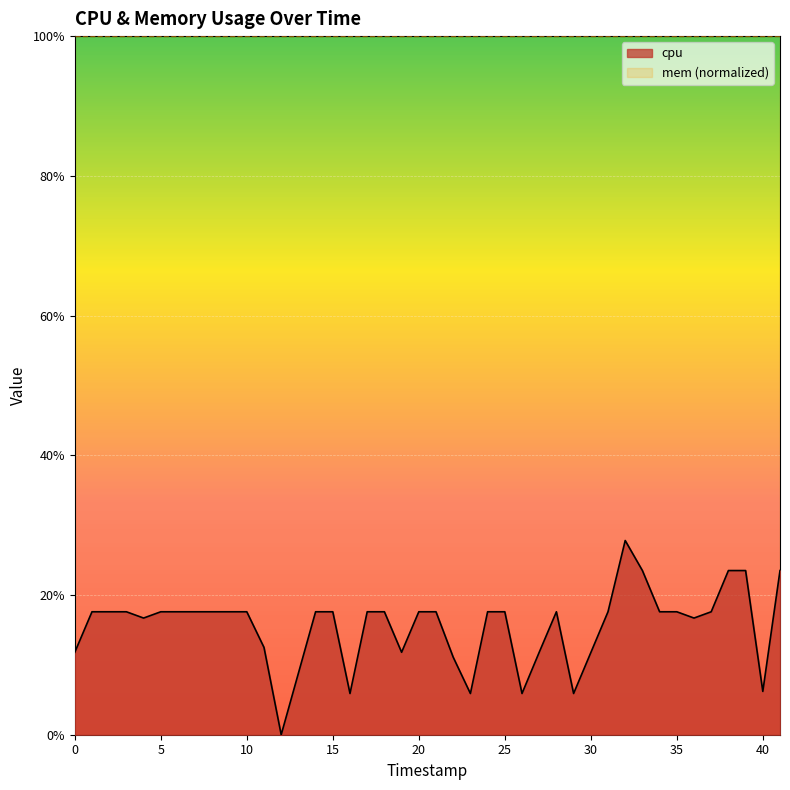

Does the chart display data point markers on the line(s)?

No